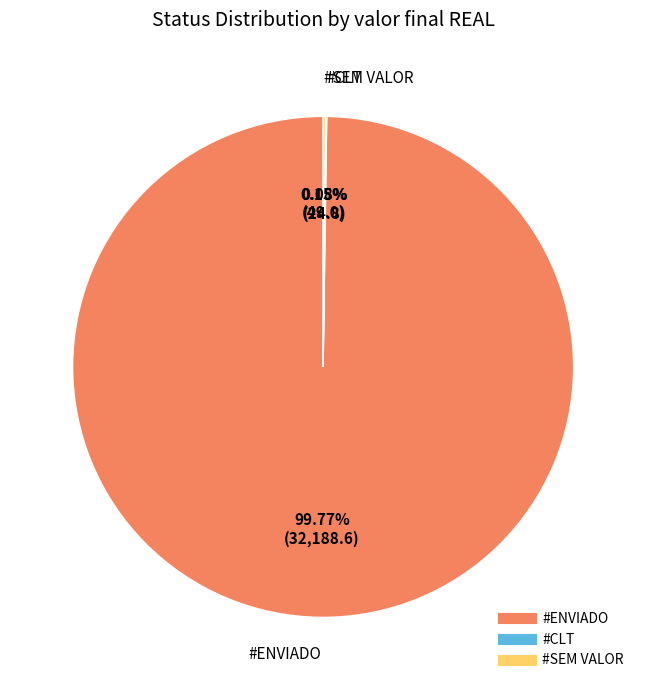

Does any single category account for the majority?

Yes